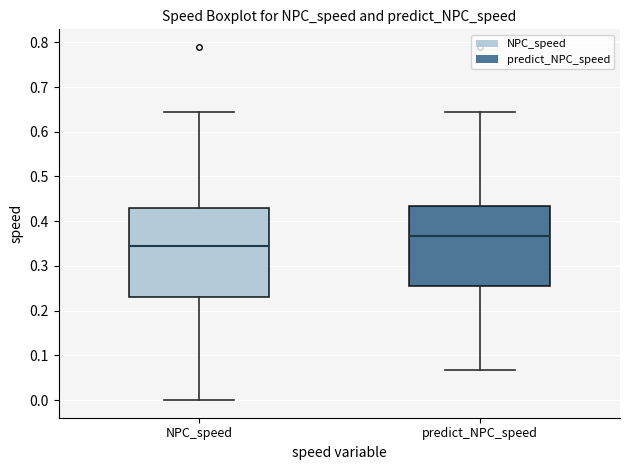

Which box's median line is the lowest?

NPC_speed